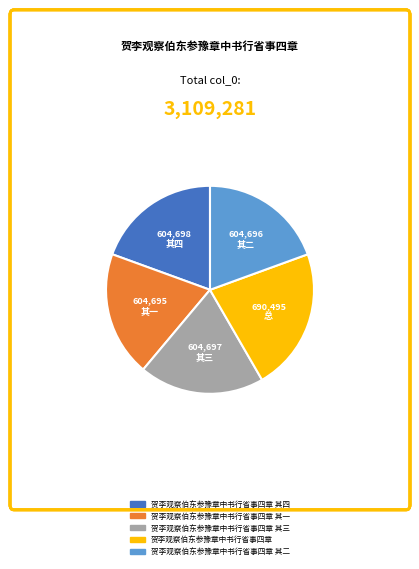

Is there a majority slice in this chart?

No